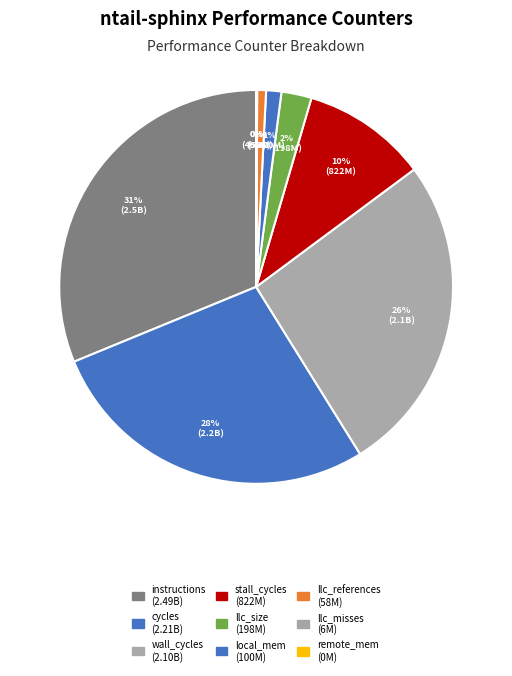

Which category has the biggest portion of the pie?

instructions